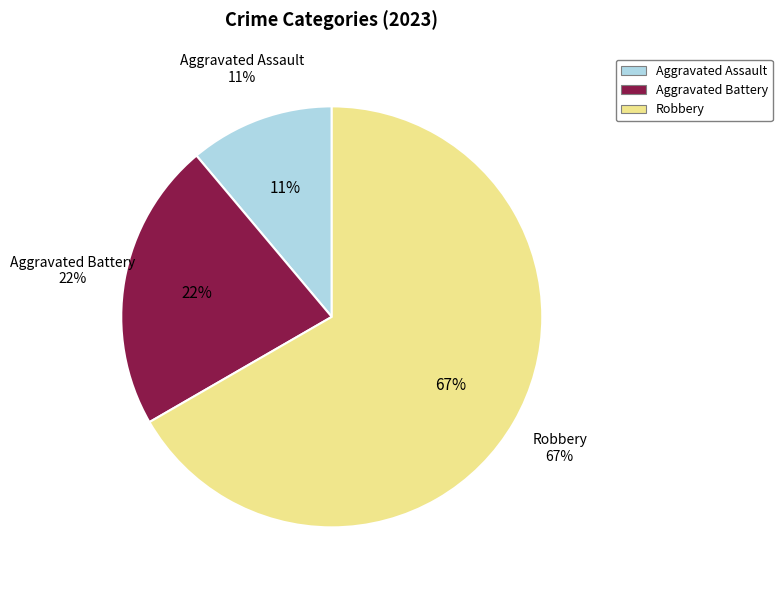

Rank the categories by value from lowest to highest.

Aggravated Assault, Aggravated Battery, Robbery